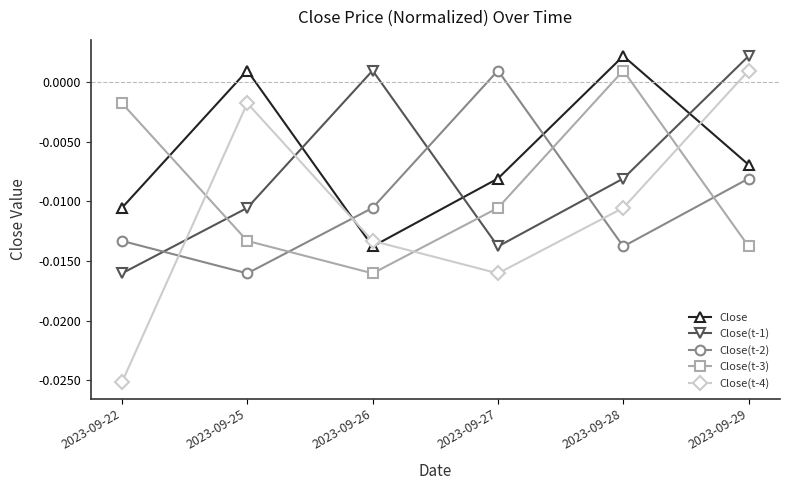

How many times do Close(t-4) and Close cross each other?

3